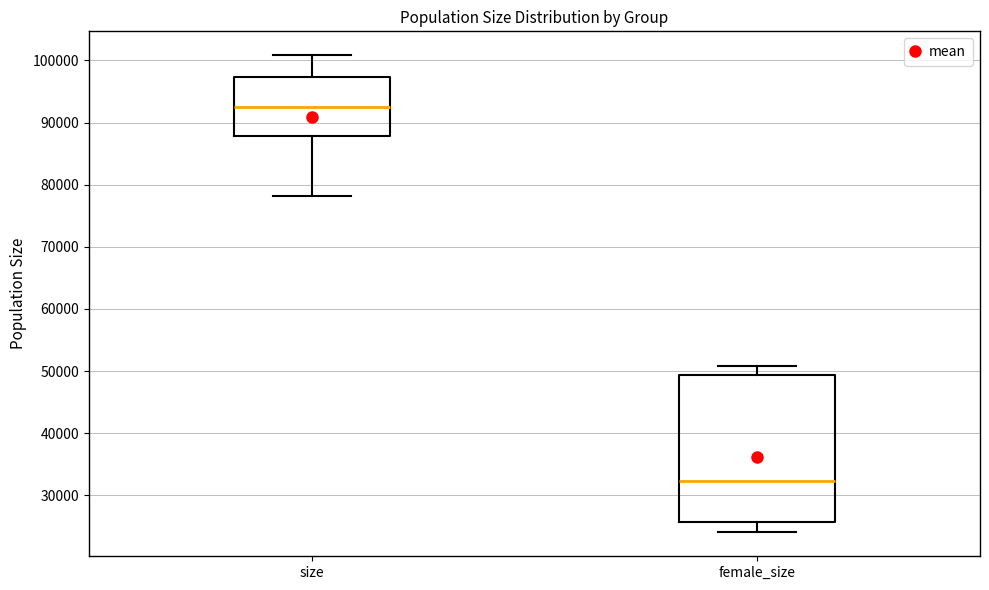

Reading left to right, read every box against the y-axis: the position of its median line, the range the box covers, and the ends of its whiskers. The values are not printed on the chart, so give them approximately, as read against the axis.

size: median 93000, box 88000 to 97000, whiskers 78000 to 101000
female_size: median 32000, box 26000 to 49000, whiskers 24000 to 51000